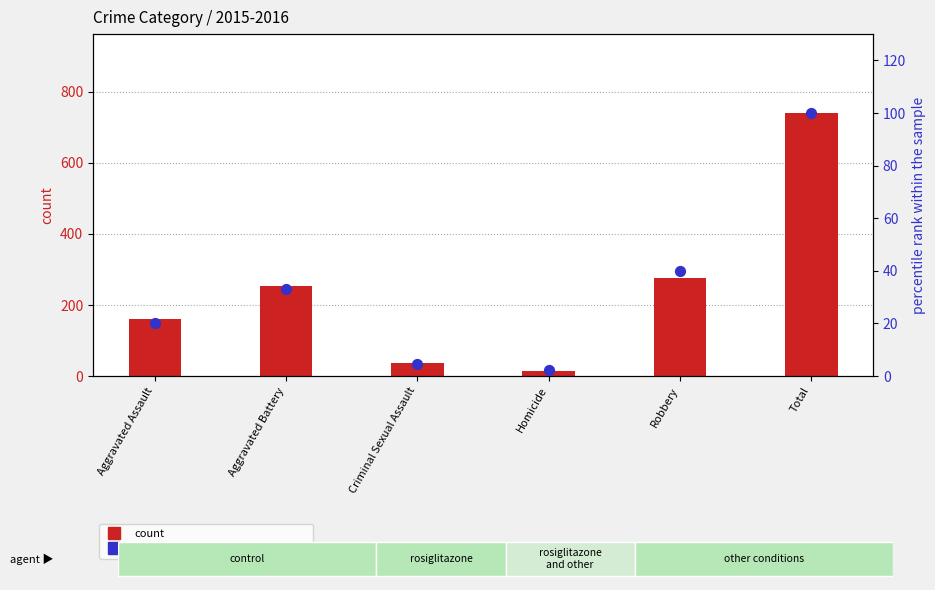

What are all the series names shown in the legend?

count, percentile rank within the sample